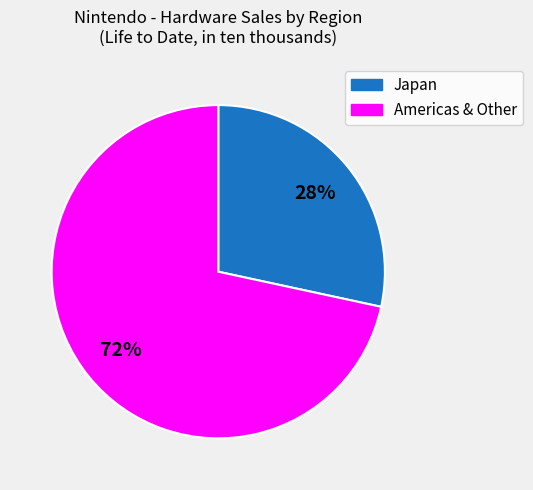

To the nearest percent, what is the average slice percentage?

50%